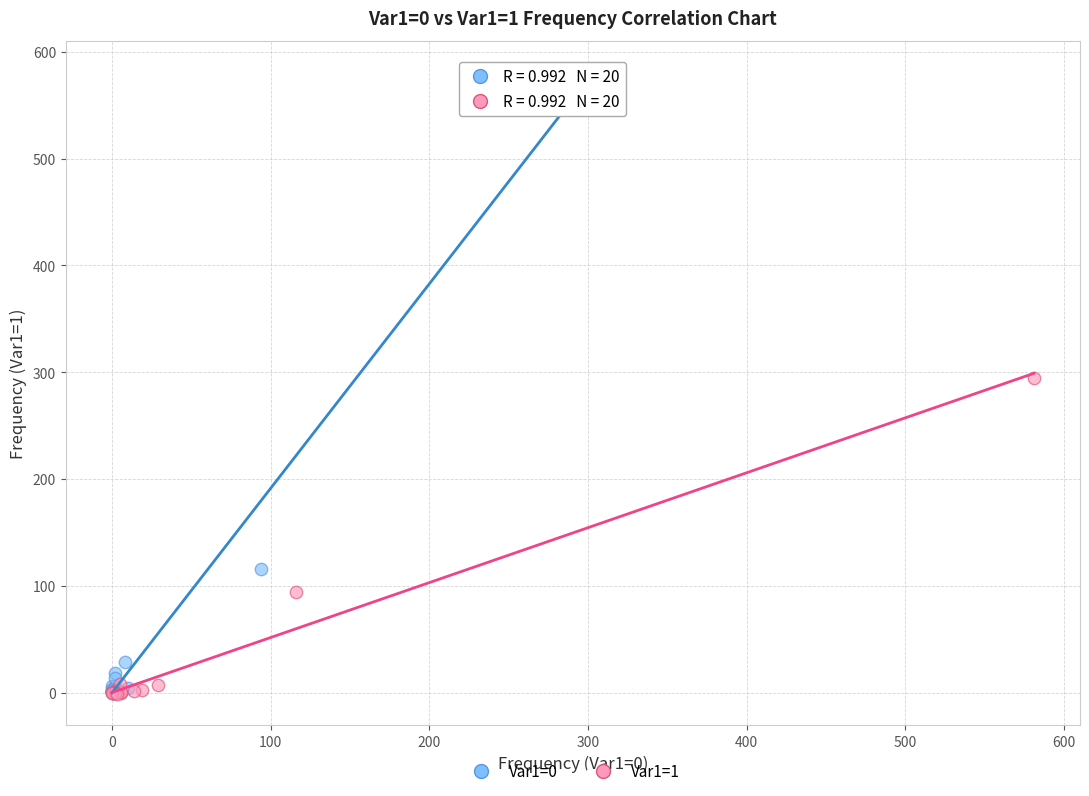

Which series has the largest Y range (max minus min)?

Var1=0